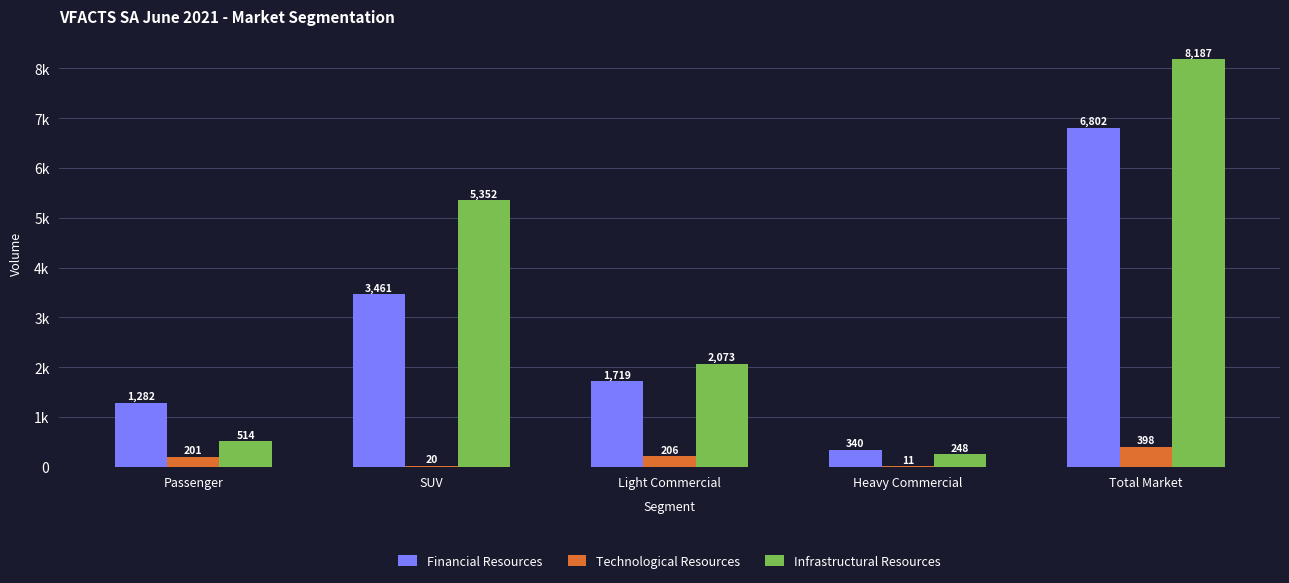

What are all the series names shown in the legend?

Financial Resources, Technological Resources, Infrastructural Resources